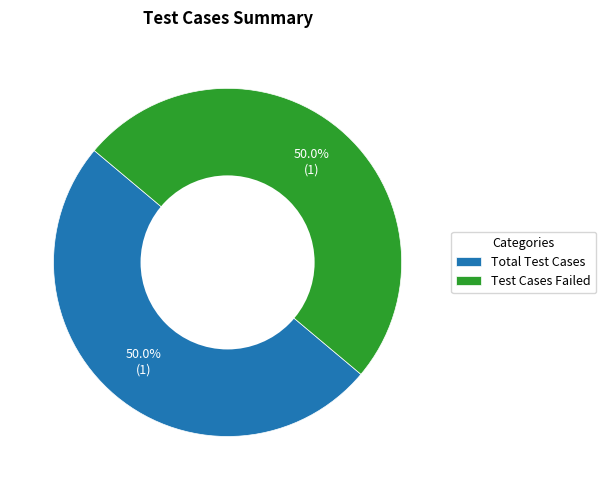

What portion of the pie excludes Test Cases Failed?

50.0%